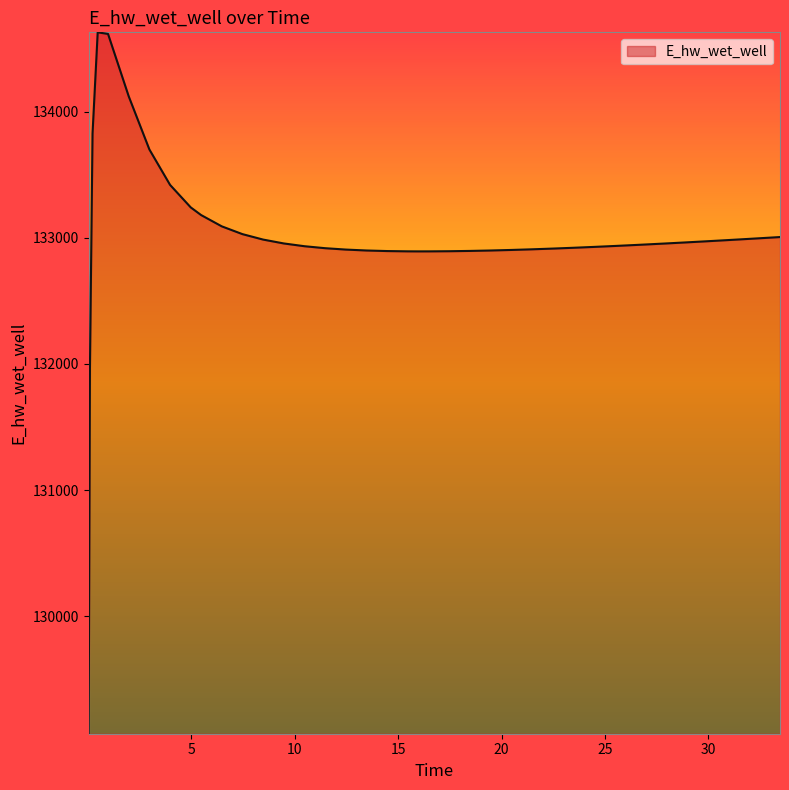

How many lines are shown in the chart?

1